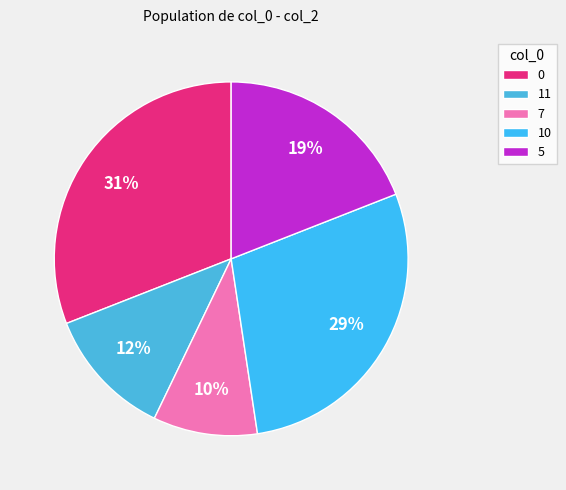

To the nearest percent, what is the difference between the 0 and 10 slice percentages?

2%